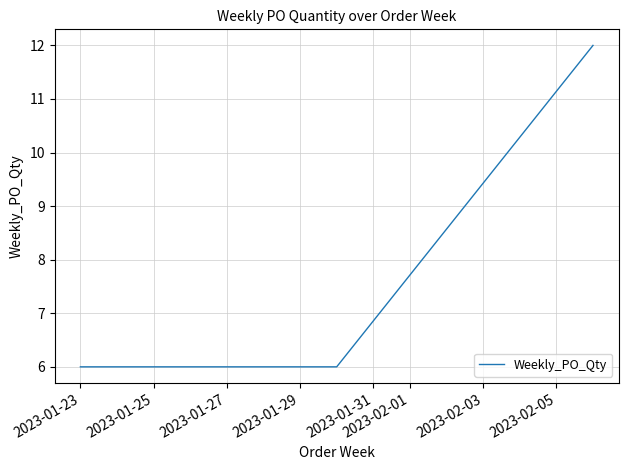

What is the smallest value displayed?

6